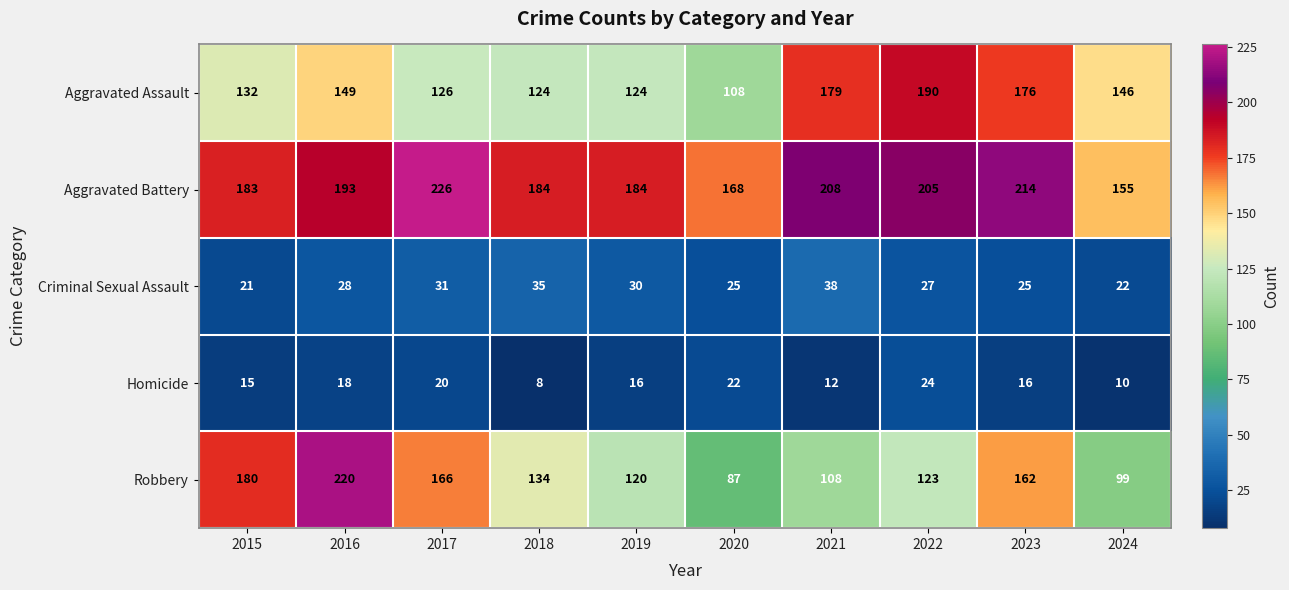

Which series has the largest total across all categories?

Aggravated Battery